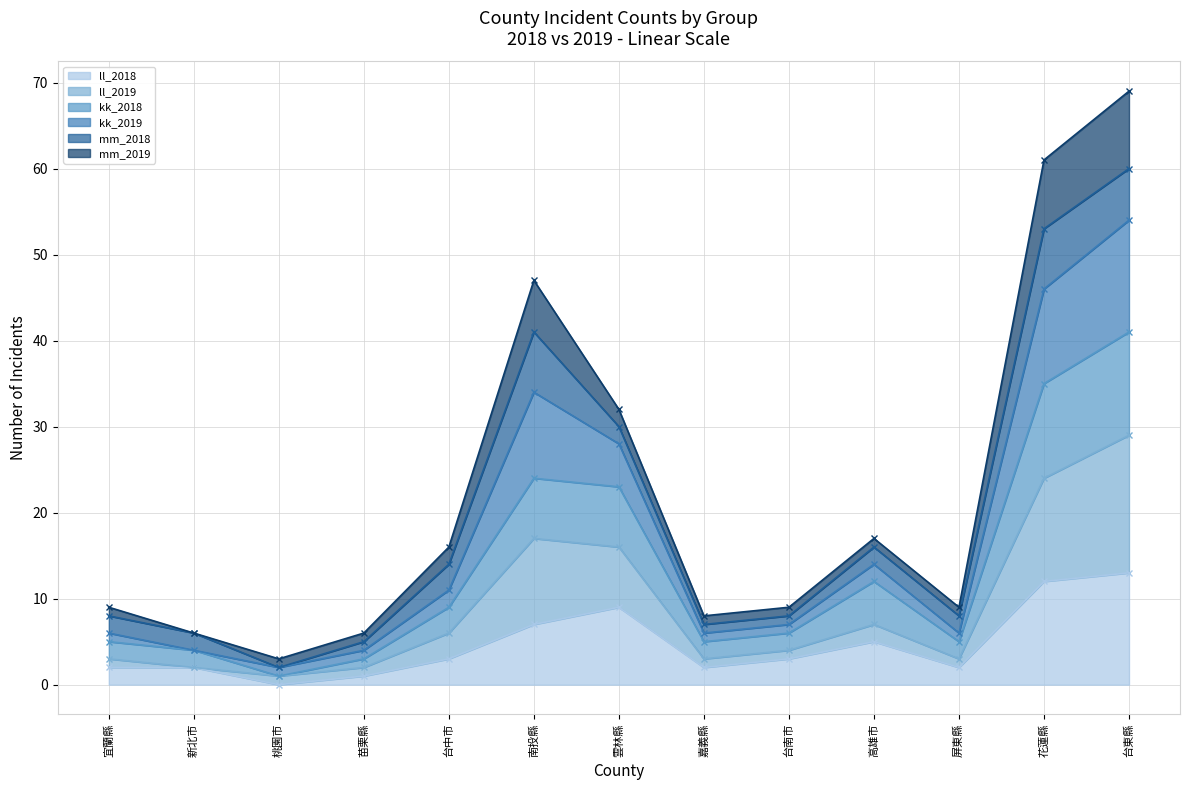

The value of kk_2018 at 南投縣 is 24. True or false?

True